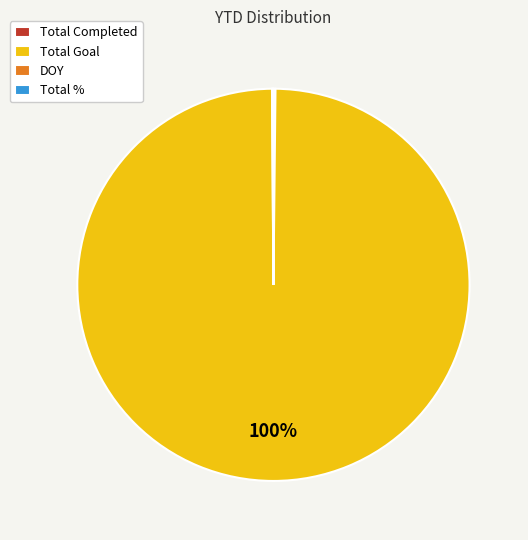

Which slice represents more than half of the pie?

Total Goal